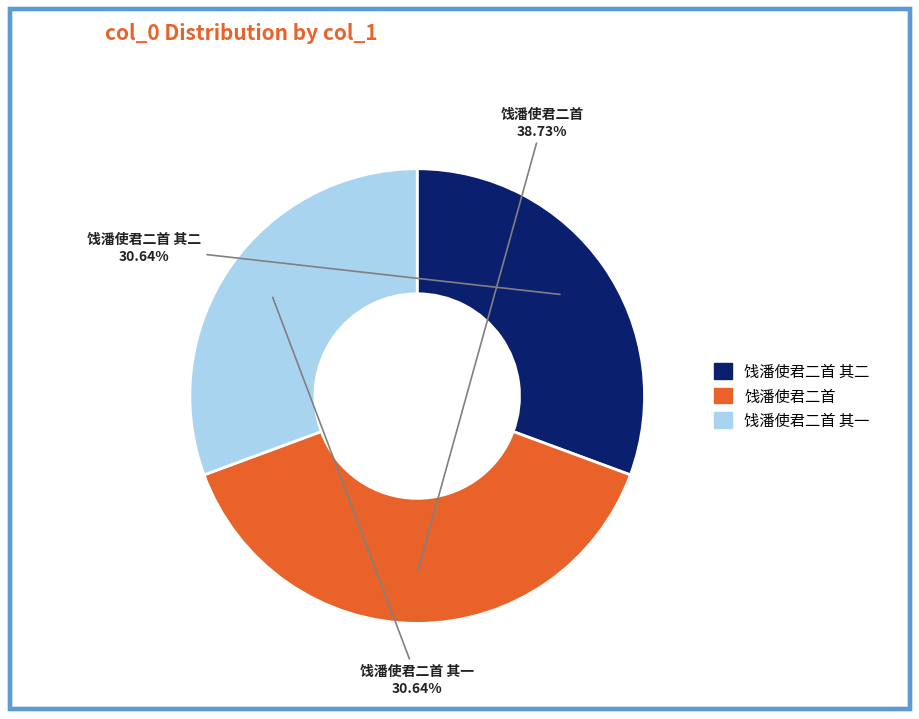

Count the number of slices in the pie.

3